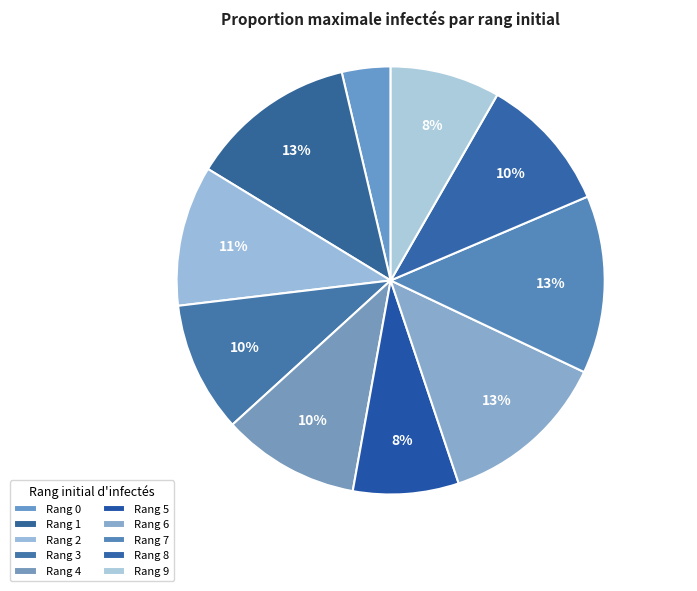

To the nearest percent, what is the average slice percentage?

10%